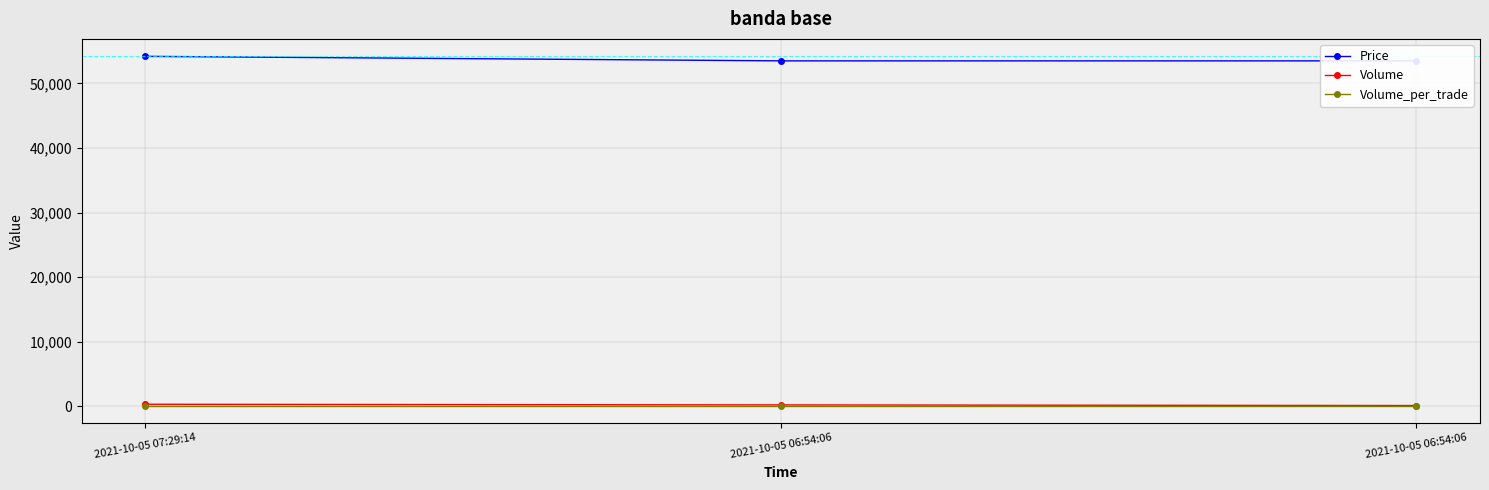

How many distinct data groups are displayed?

3